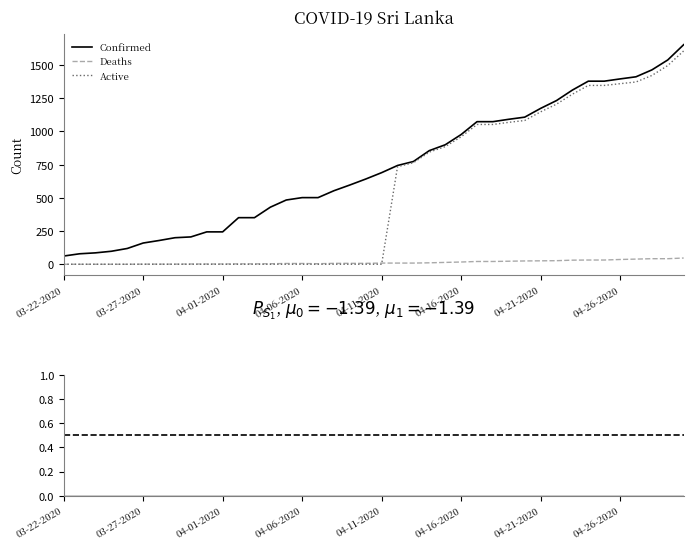

Where does the Confirmed series first go above 690?

04-12-2020